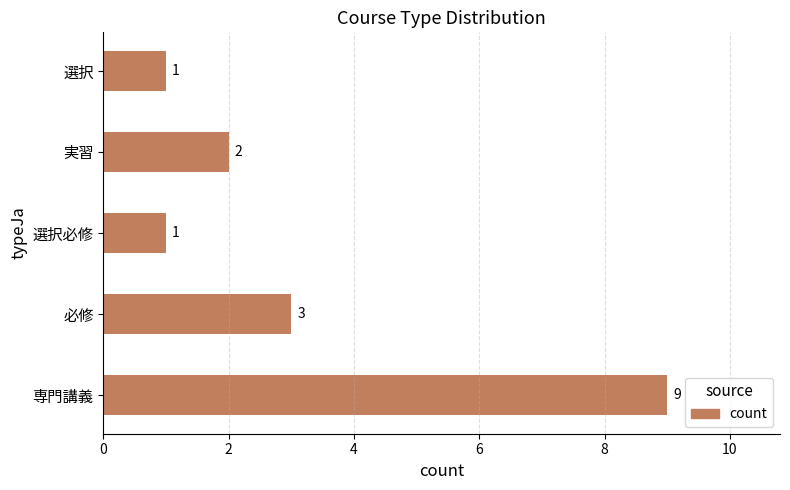

What is the difference between the maximum and minimum values?

8